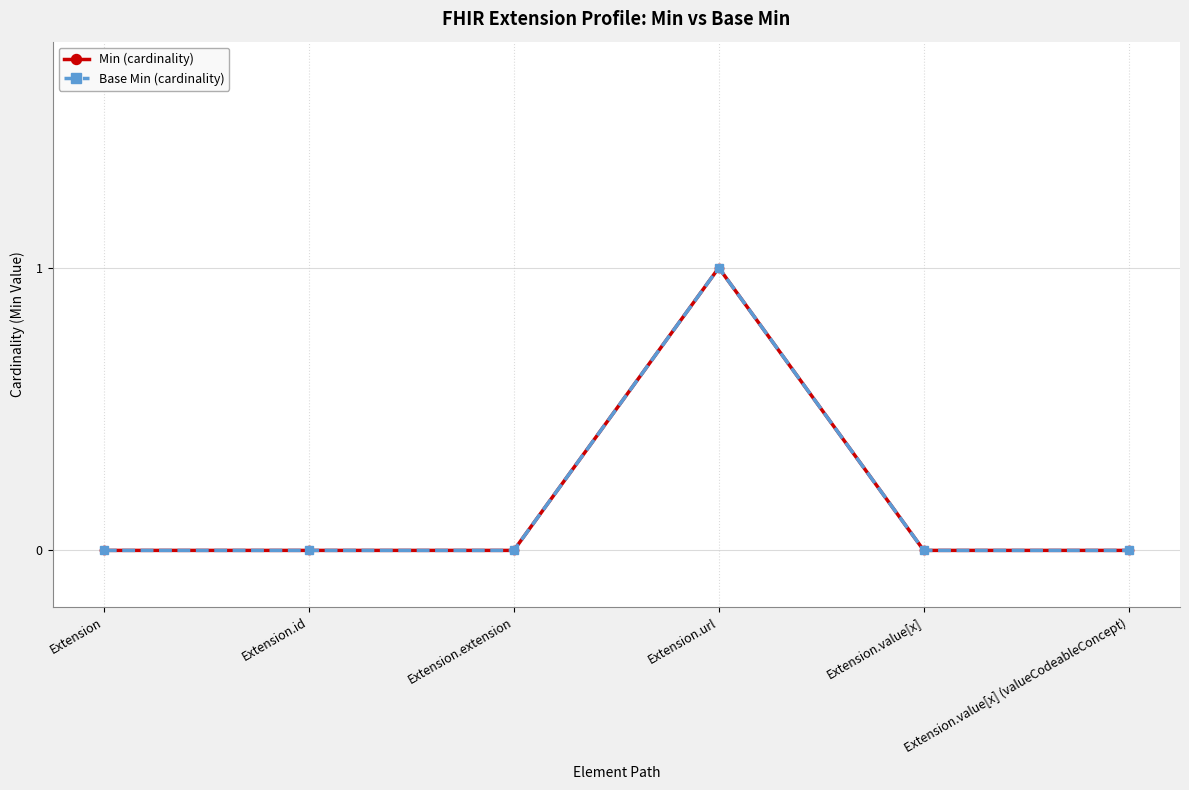

What is the label of the 2nd point from the left?

Extension.id